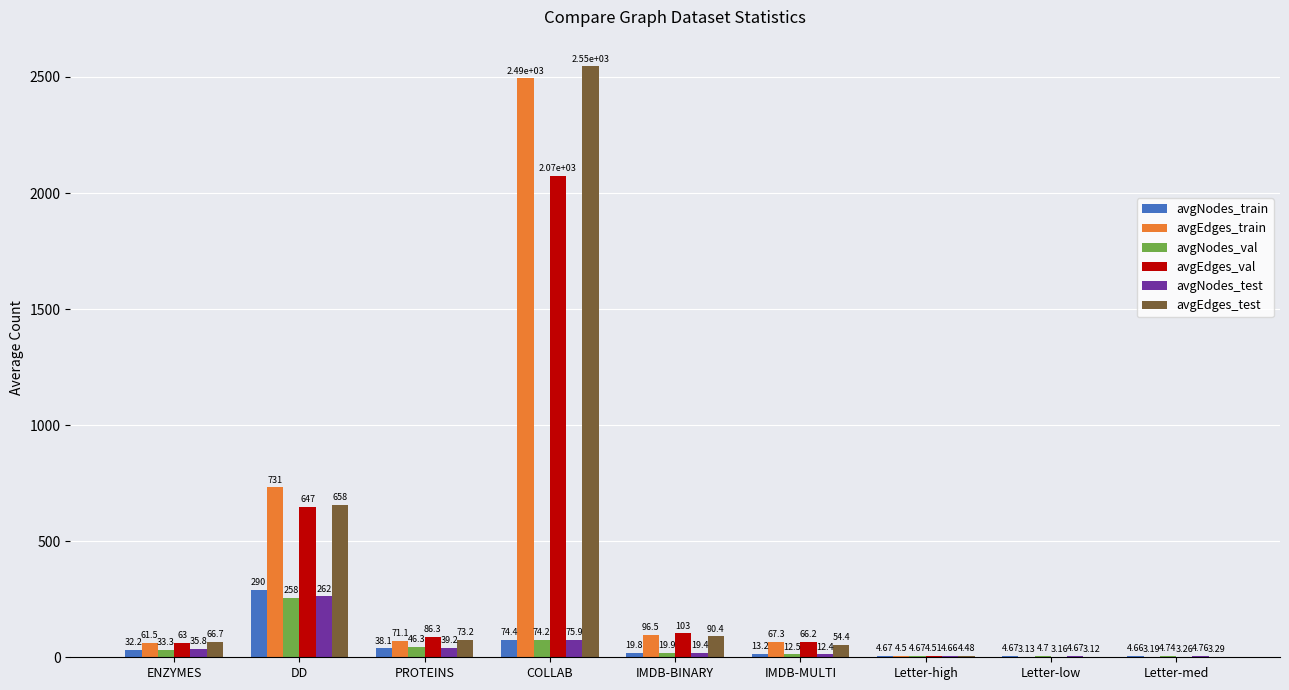

Between ENZYMES and Letter-med, which series saw the biggest shift?

avgEdges_test